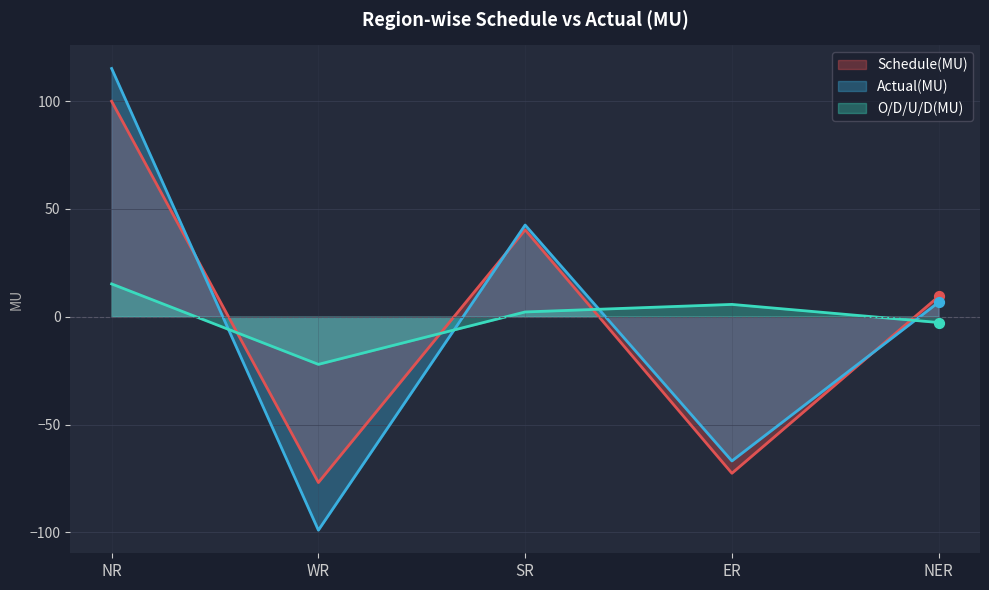

Which series reaches the minimum Y coordinate?

Actual(MU)